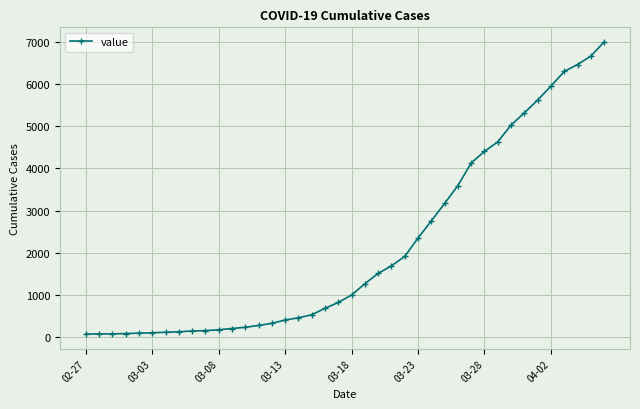

What is the greatest value displayed?

7004